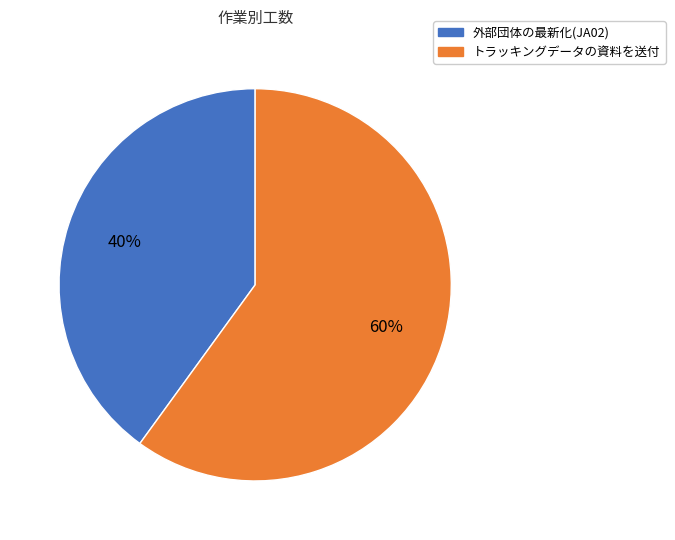

Is the sum of 外部団体の最新化(JA02) and トラッキングデータの資料を送付 greater than half?

Yes